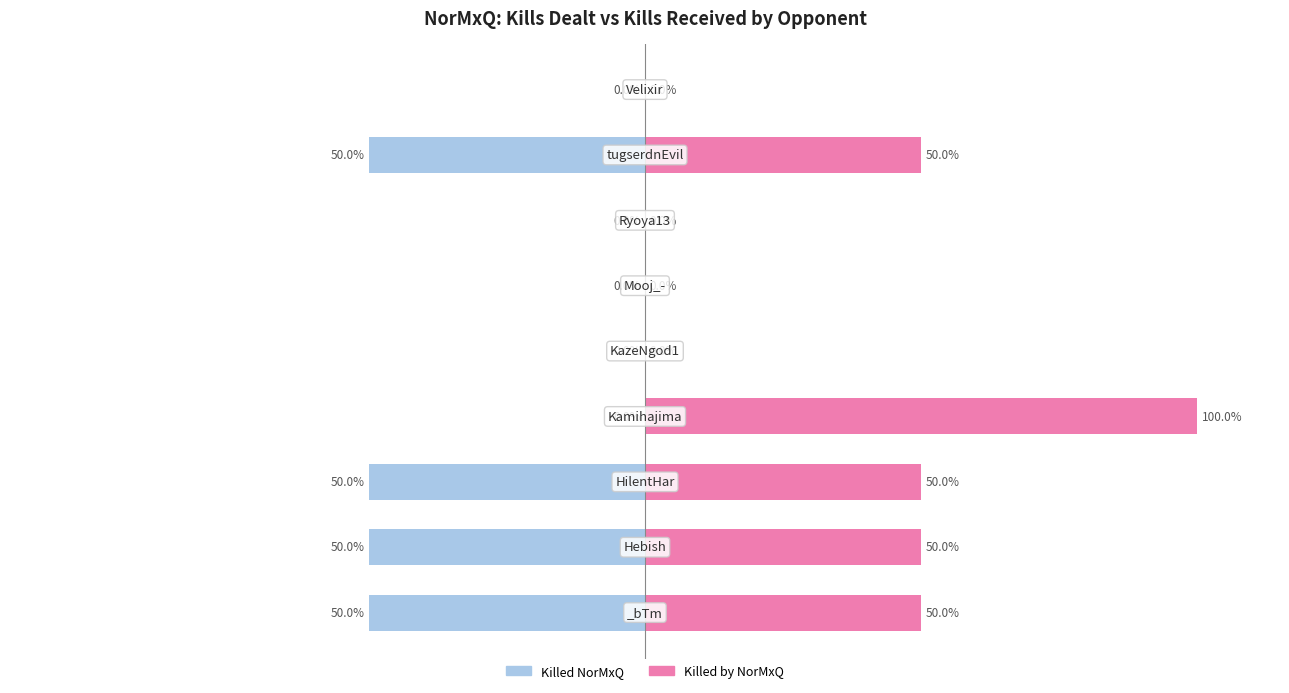

What is the greatest value displayed?

100